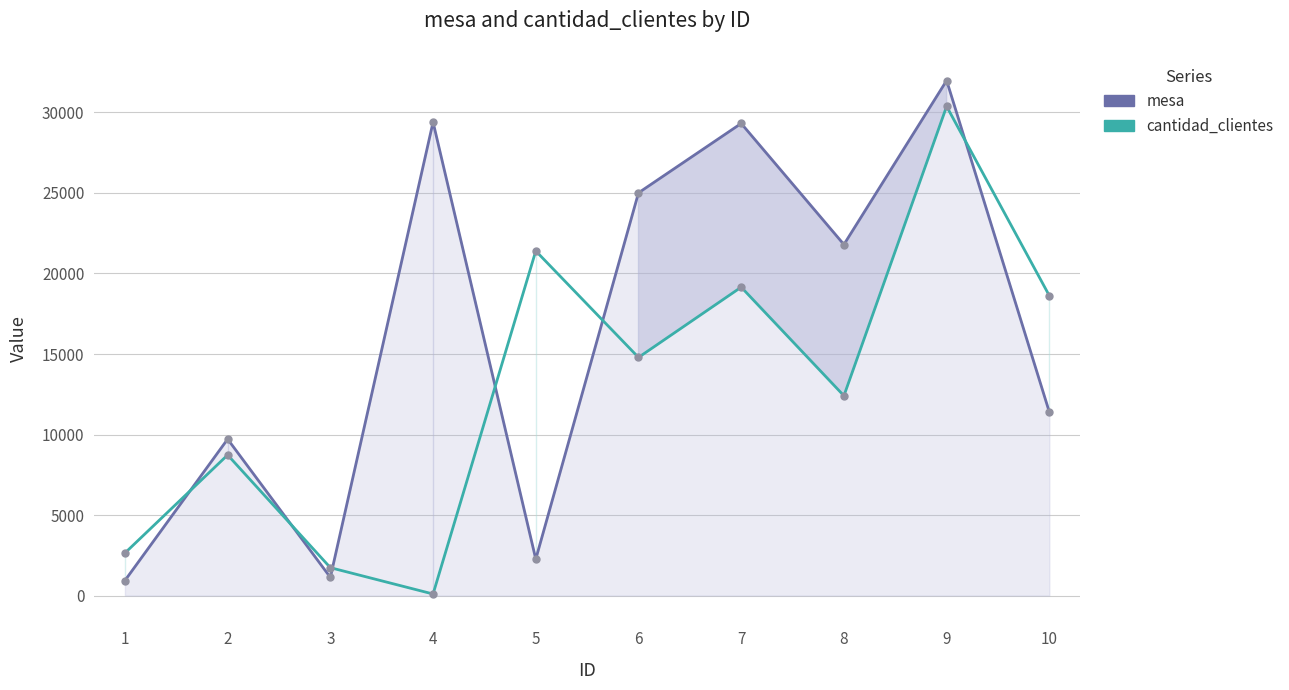

Reading left to right, transcribe all the data shown in this chart.

mesa: 938	9716	1134	29397	2267	25008	29317	21799	31980	11395
cantidad_clientes: 2644	8734	1736	101	21399	14789	19152	12409	30376	18620